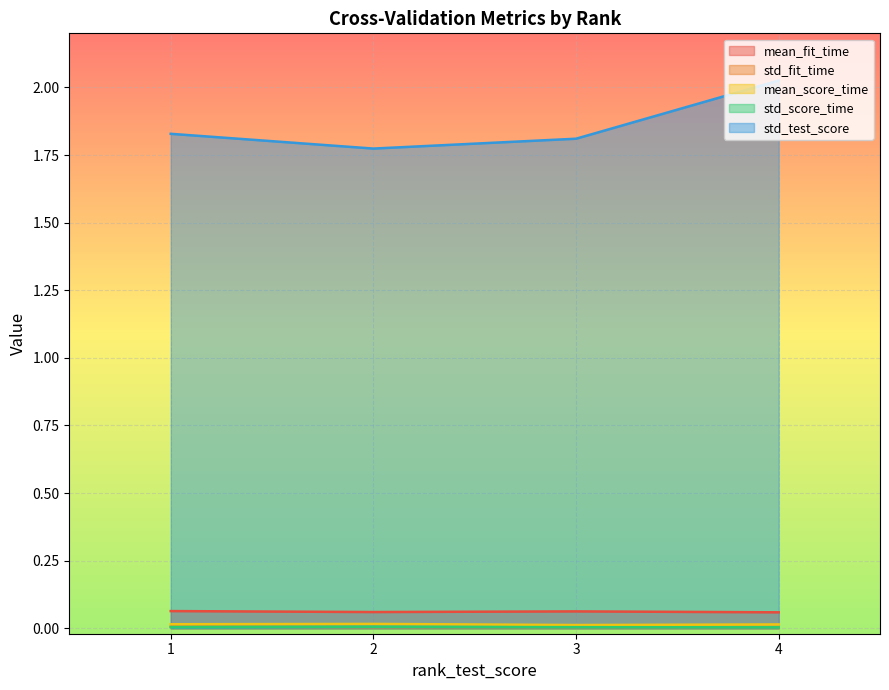

True or false: mean_score_time and std_score_time cross at least once.

False